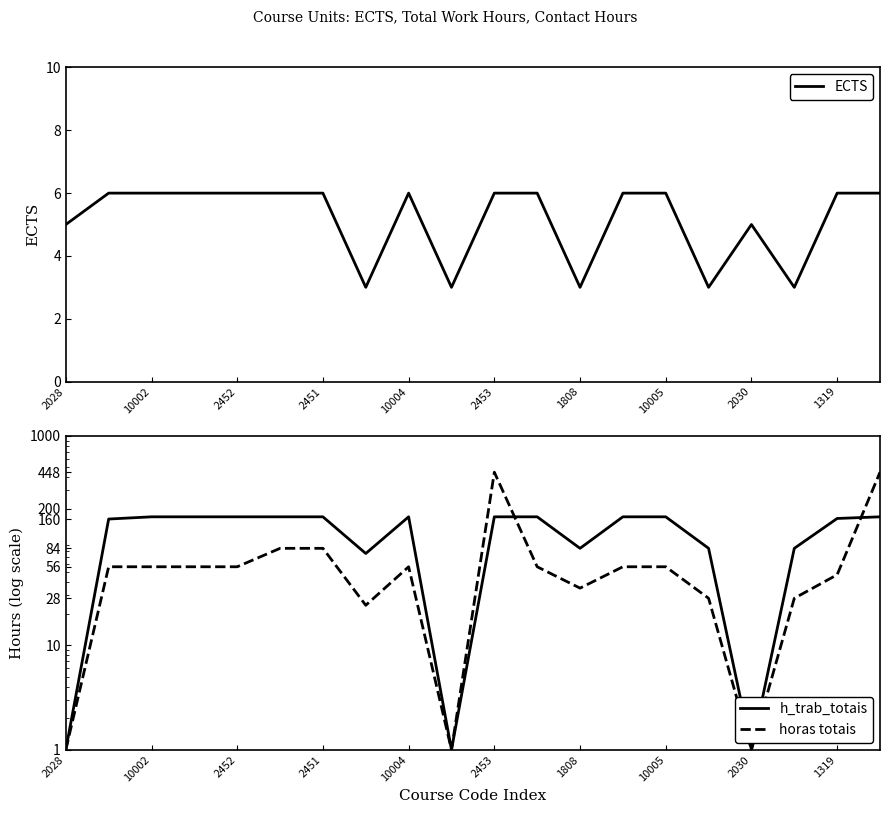

What is the sum of all h_trab_totais values?

2500